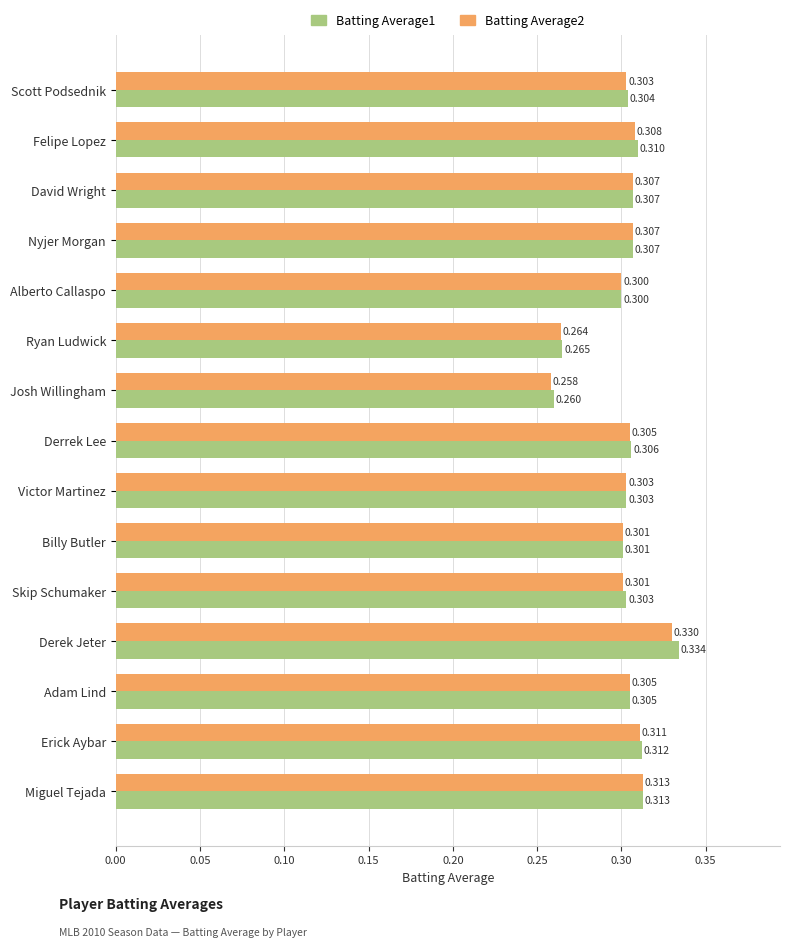

Which series has the largest total across all categories?

Batting Average1